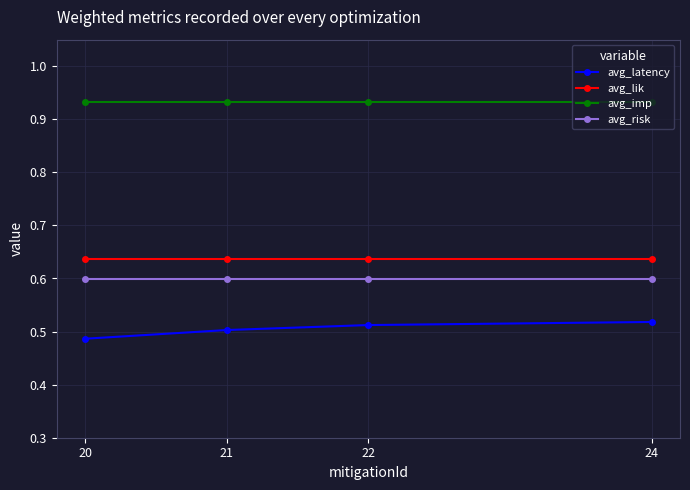

Is the value of avg_latency at 24 greater than the value of avg_imp at 20?

No